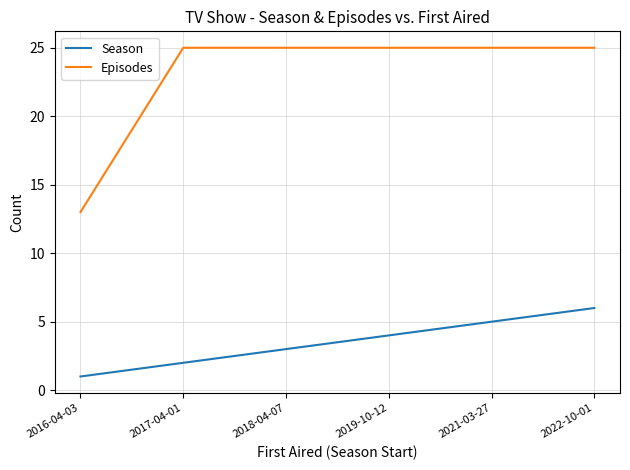

How many lines are shown in the chart?

2